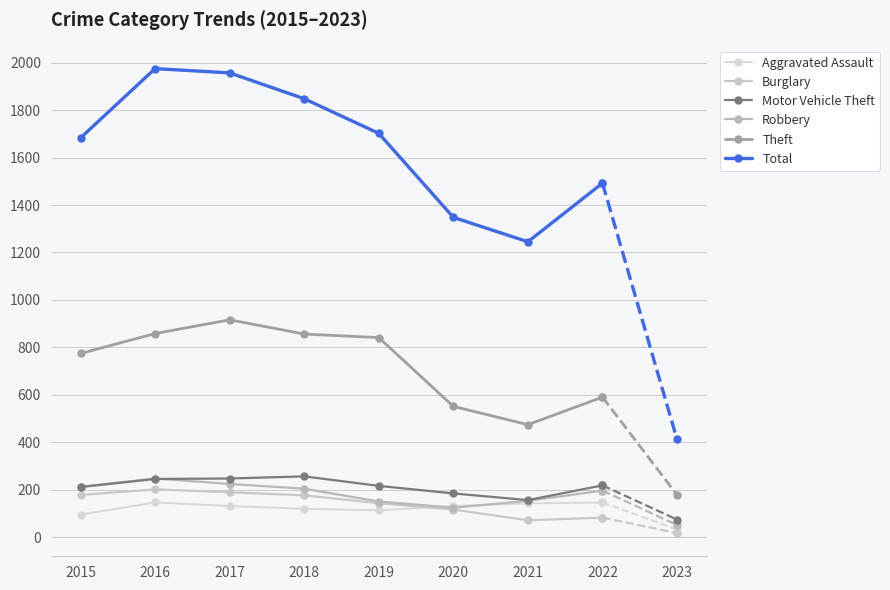

How many series are shown in this chart?

6